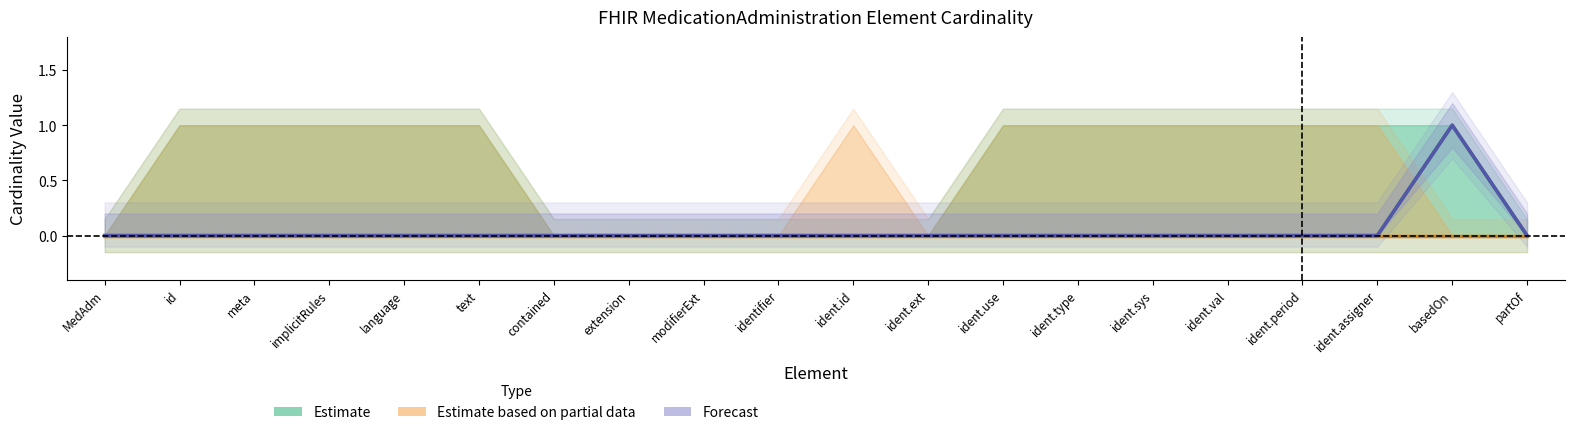

True or false: Estimate based on partial data and Forecast cross at least once.

False